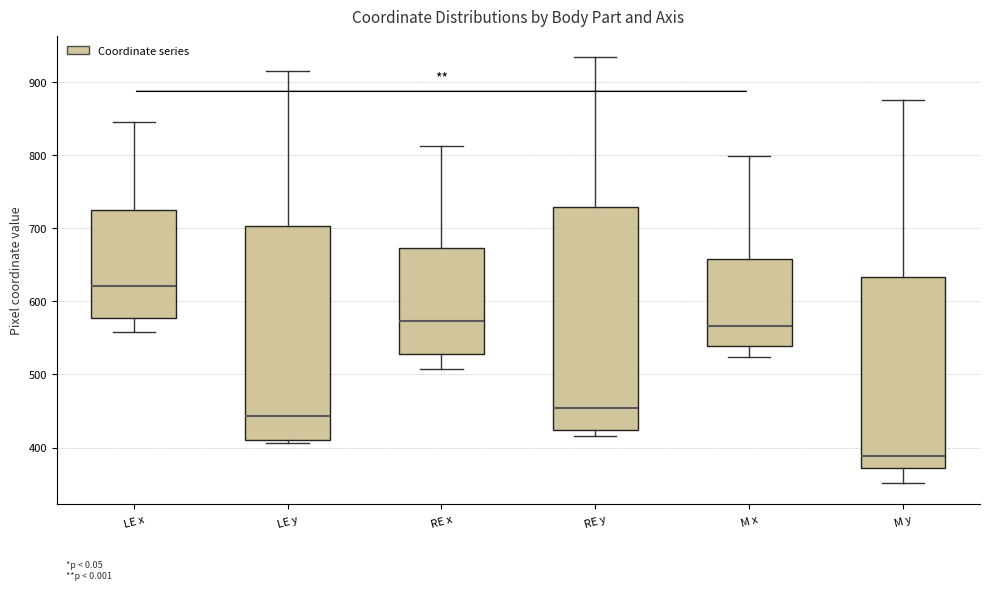

Which box is the tallest, from its lower edge to its upper edge?

RE y